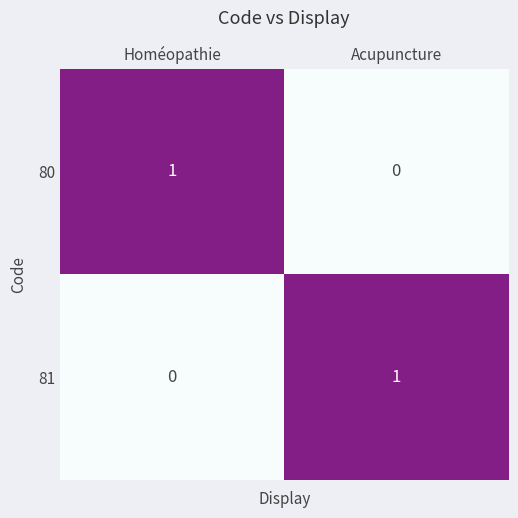

Is it true that 81 equals 2 at Acupuncture?

False